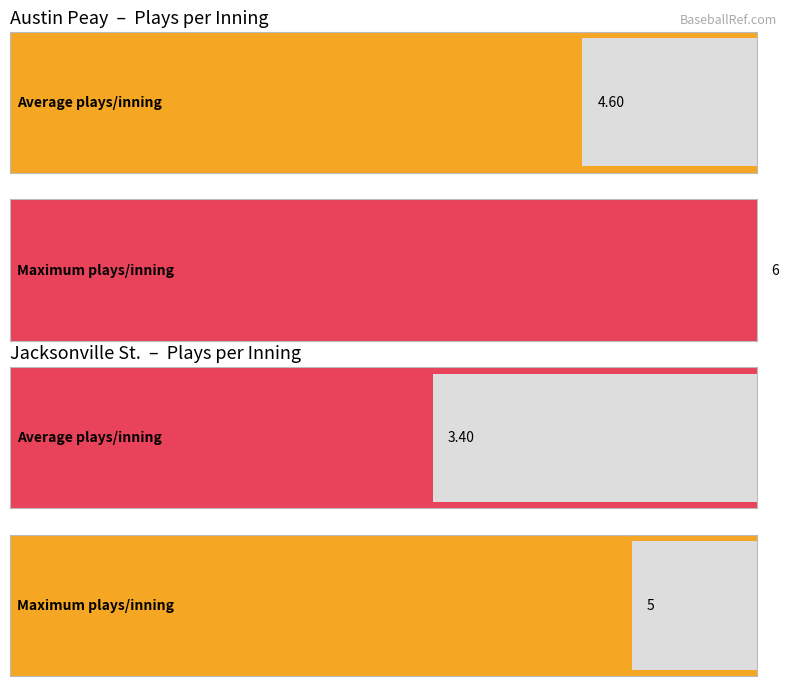

Between 5 and 9, which is larger?

9